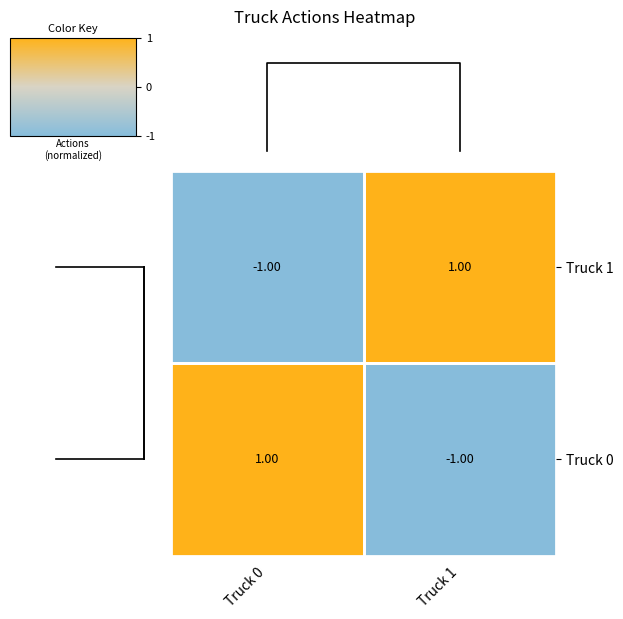

List the labels in order of Truck 1 value, largest first.

Truck 1, Truck 0